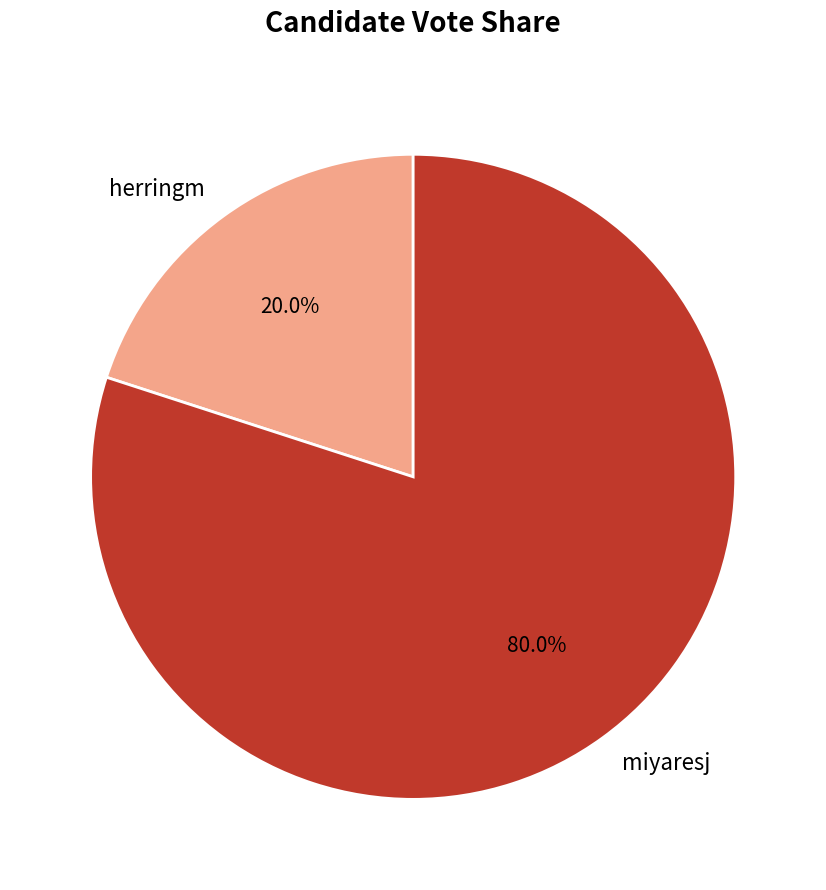

What percentage is the herringm slice, to the nearest percent?

20%